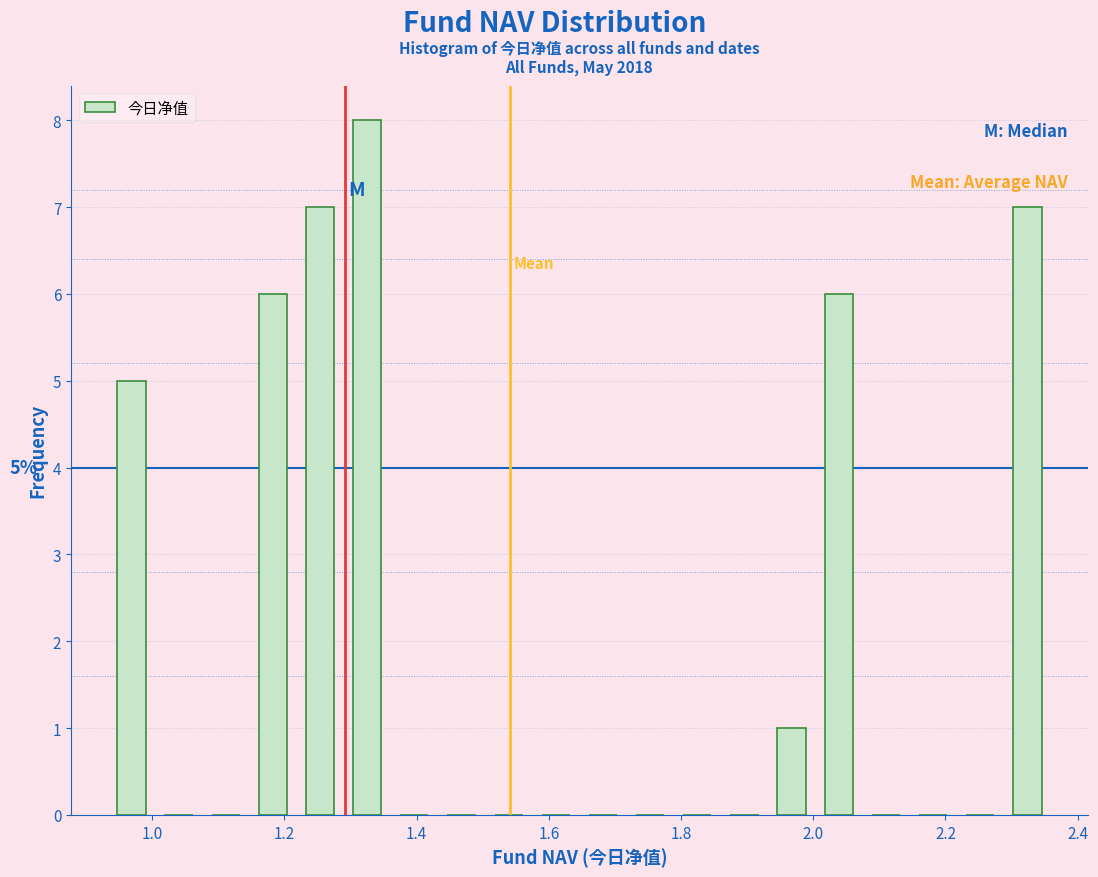

Around what value on the x-axis is the tallest bar? Give the approximate position of its centre, as read against the axis.

1.32